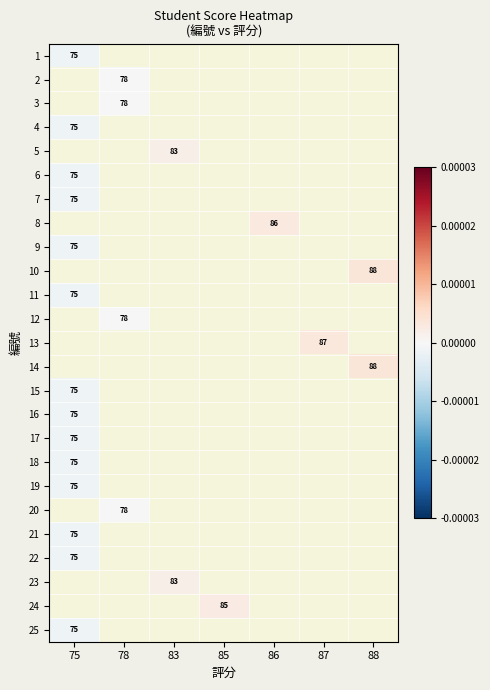

The value of 20 at 78 is 78.0. True or false?

True